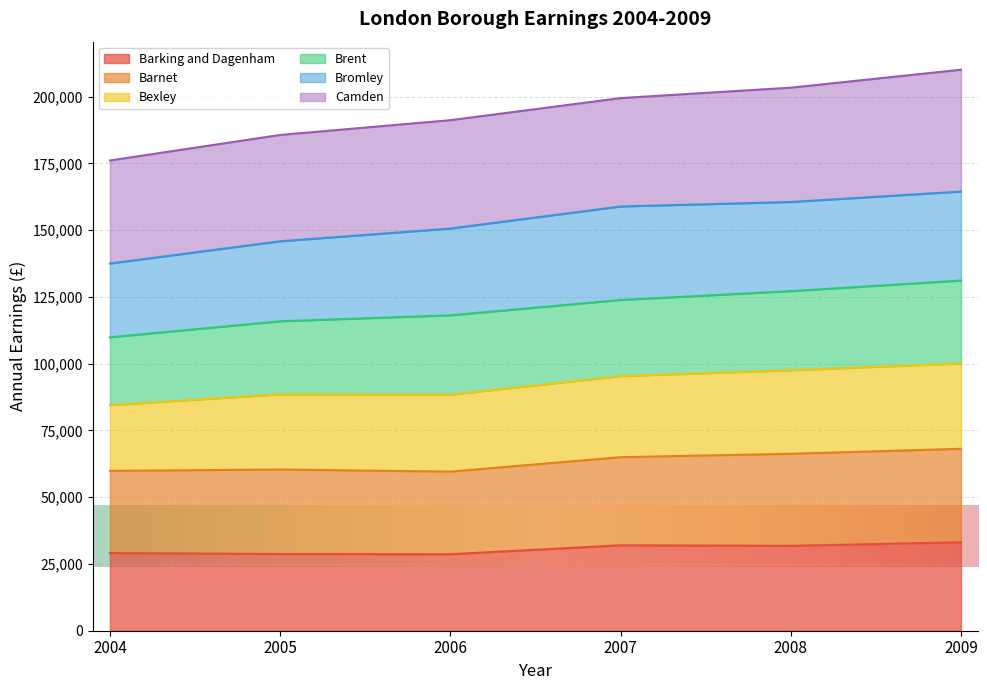

What is the difference between the Barking and Dagenham values at 2006 and 2007?

3334